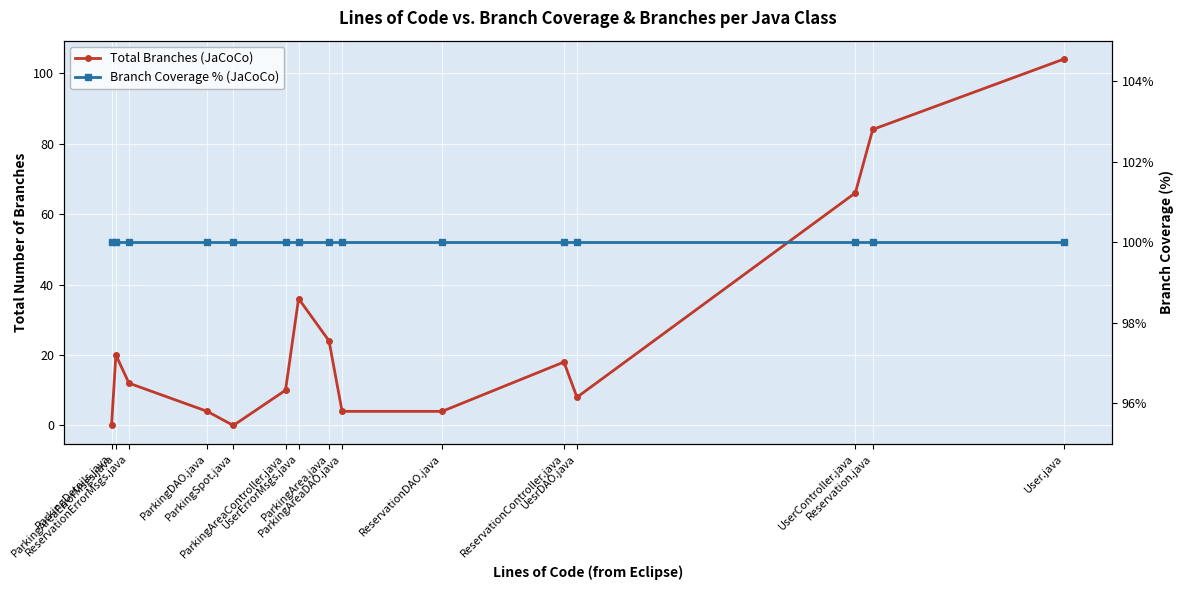

How many times do Branch Coverage % (JaCoCo) and Total Branches (JaCoCo) cross each other?

1